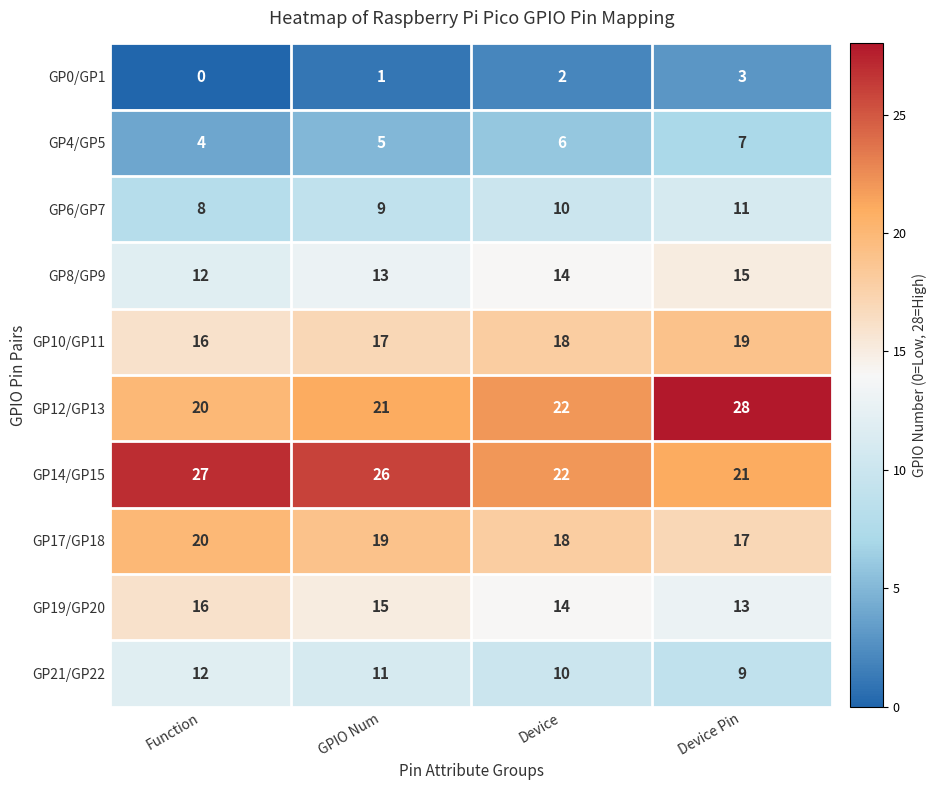

What is the difference between the highest and lowest values at Device Pin?

25